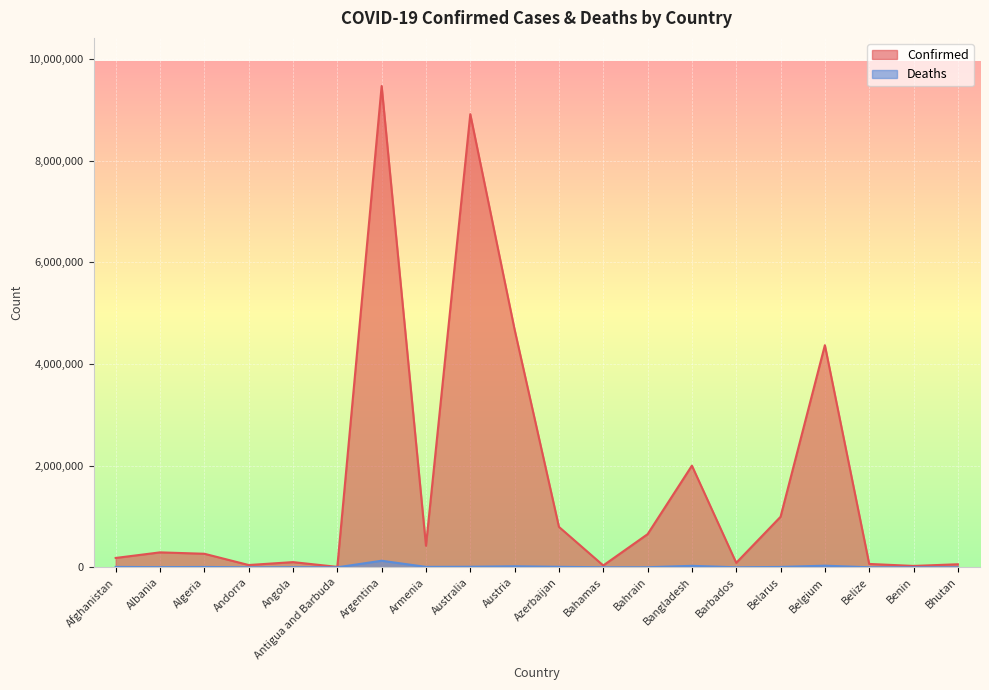

Does the chart display data point markers on the line(s)?

No